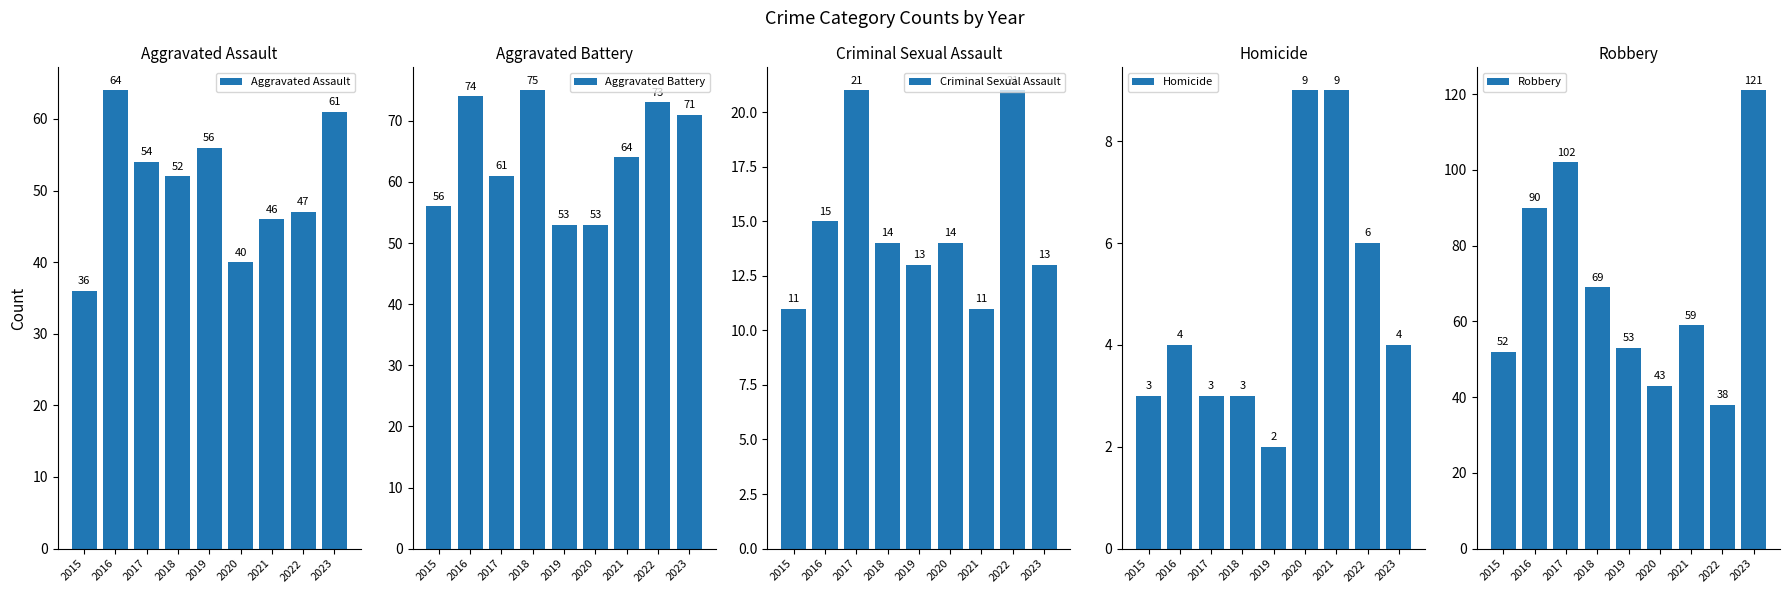

How many bars are there in total?

45